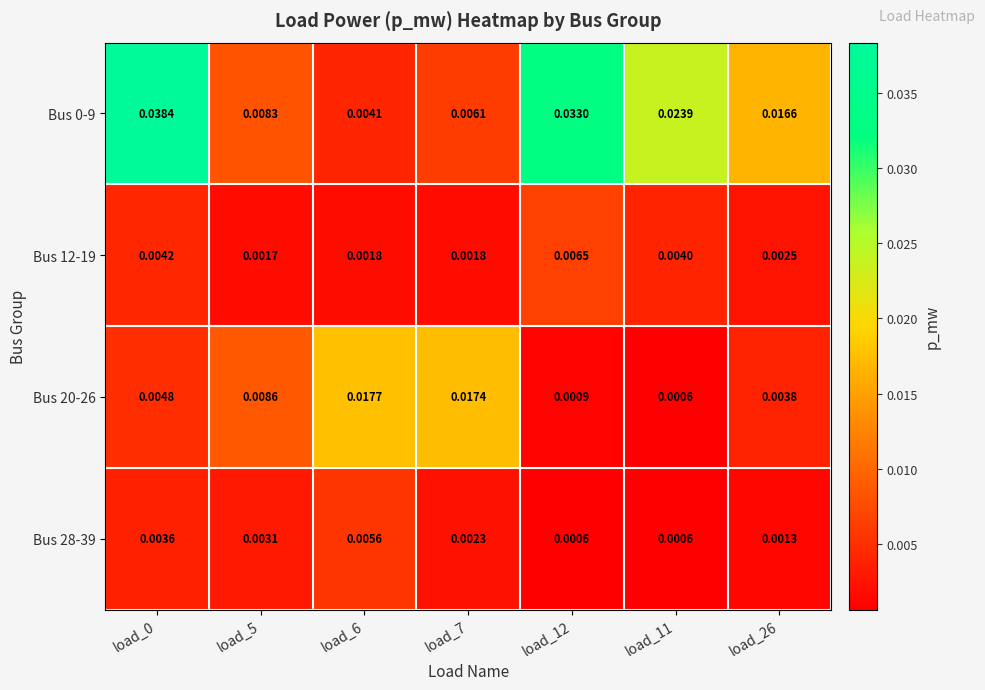

Is the value of Bus 12-19 at load_5 greater than the value of Bus 28-39 at load_12?

Yes